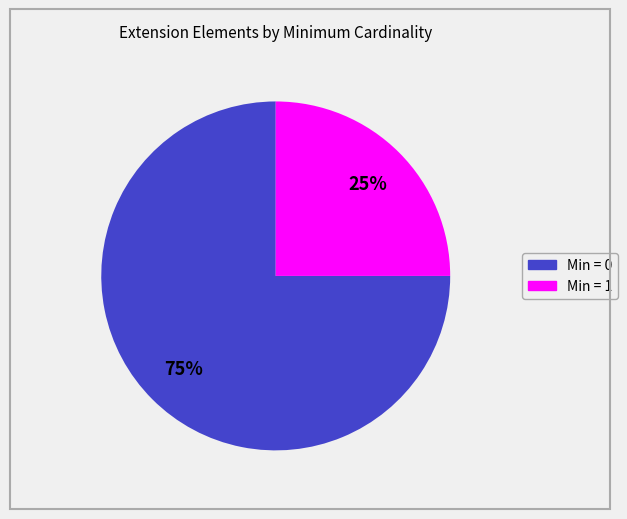

To the nearest percent, what is the difference between the largest and smallest slice percentages?

50%